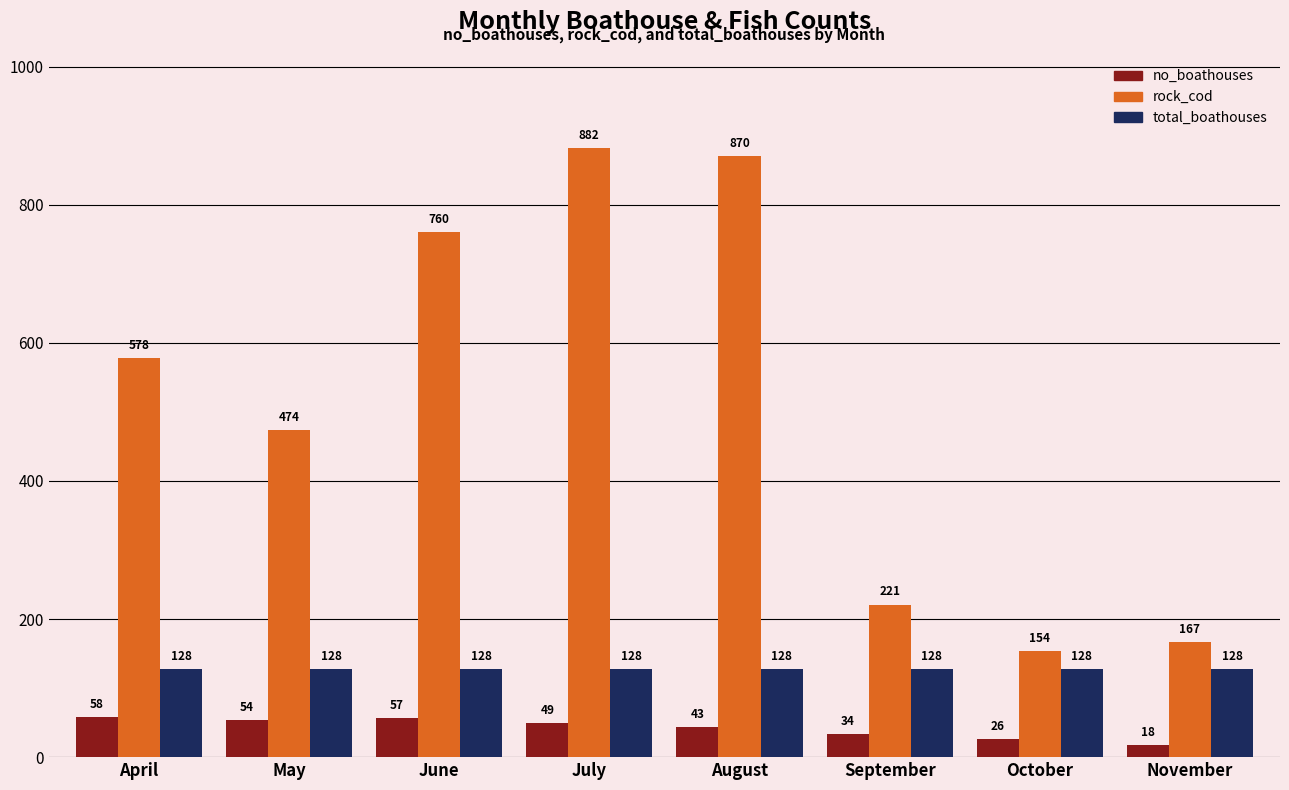

Which category has the lowest value in the no_boathouses series?

November